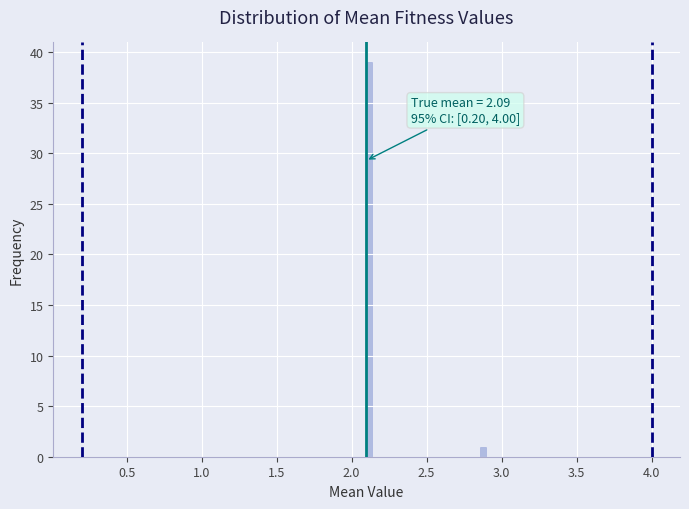

Read against the x-axis, roughly where is the centre of the tallest bar?

2.10